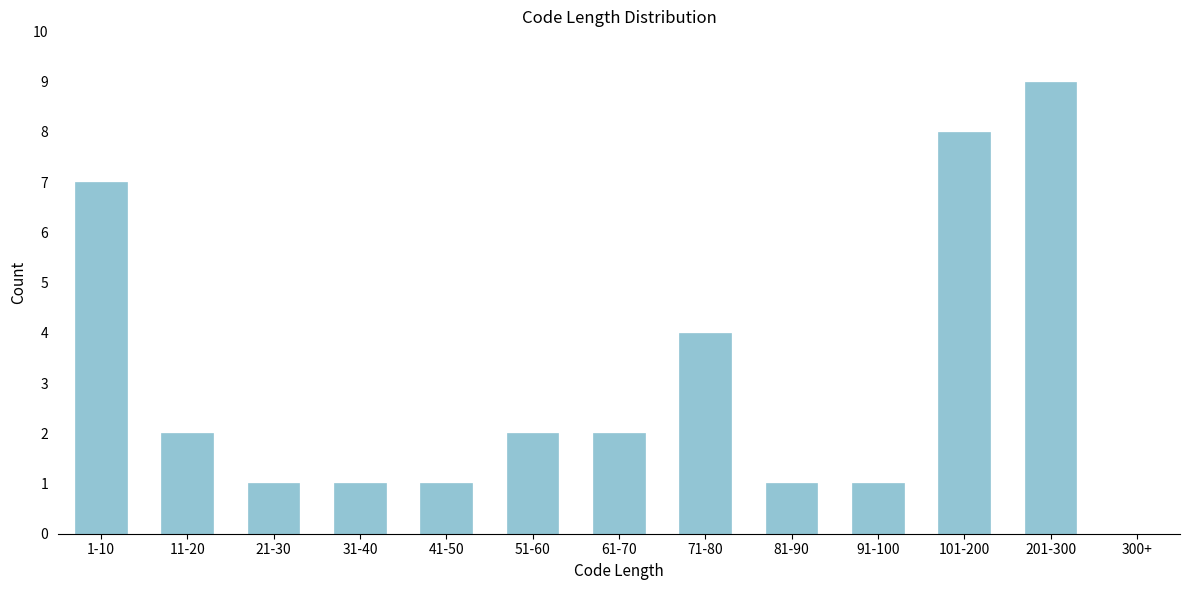

Reading left to right, transcribe all the data shown in this chart.

1-10=7	11-20=2	21-30=1	31-40=1	41-50=1	51-60=2	61-70=2	71-80=4	81-90=1	91-100=1	101-200=8	201-300=9	300+=0